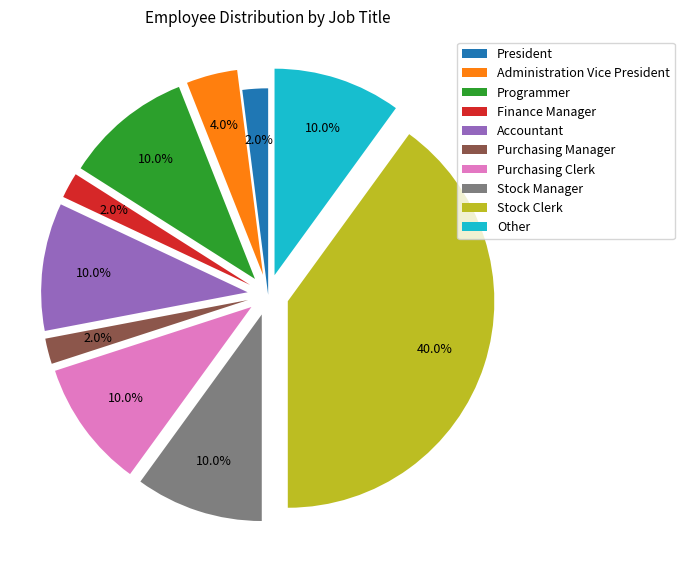

To the nearest percent, what portion does Stock Clerk represent?

40%